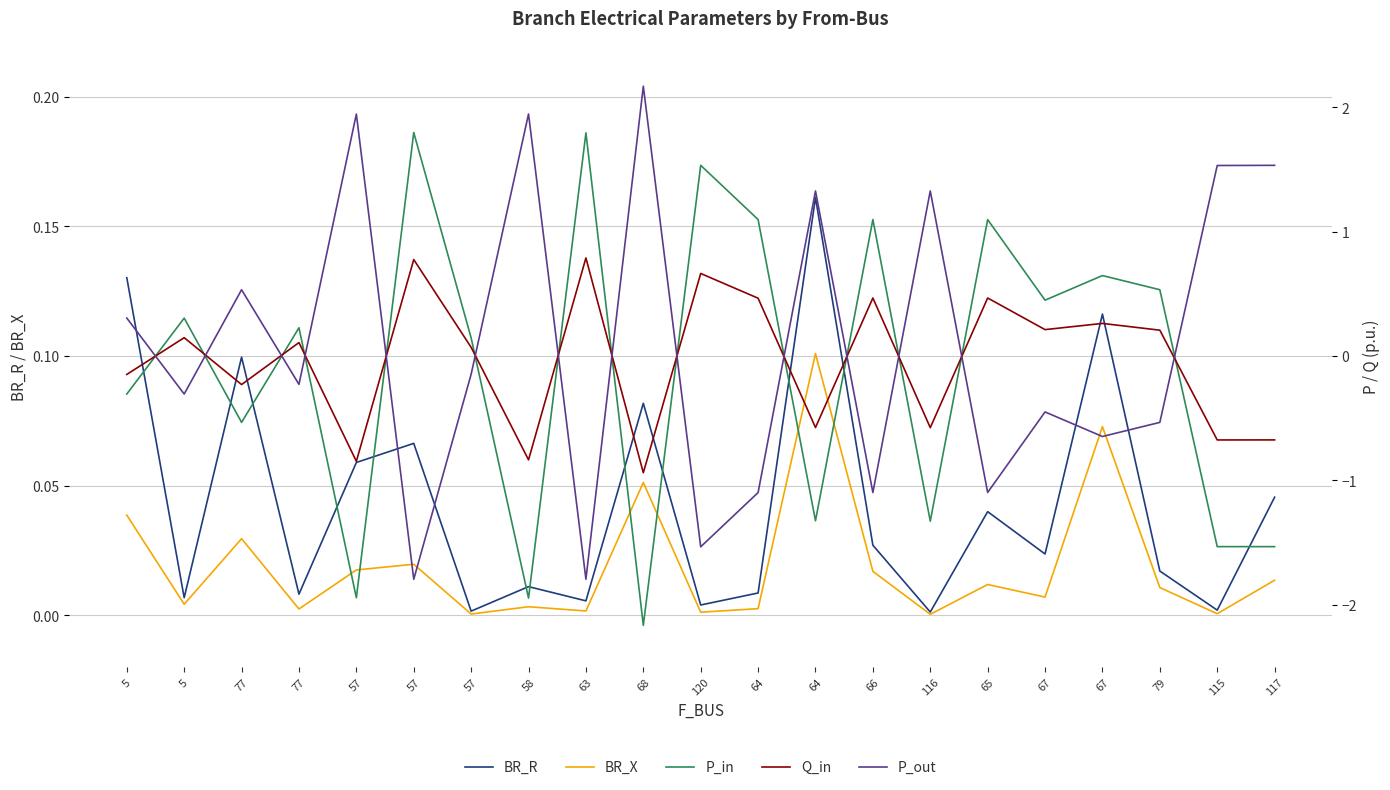

How many lines are shown in the chart?

5